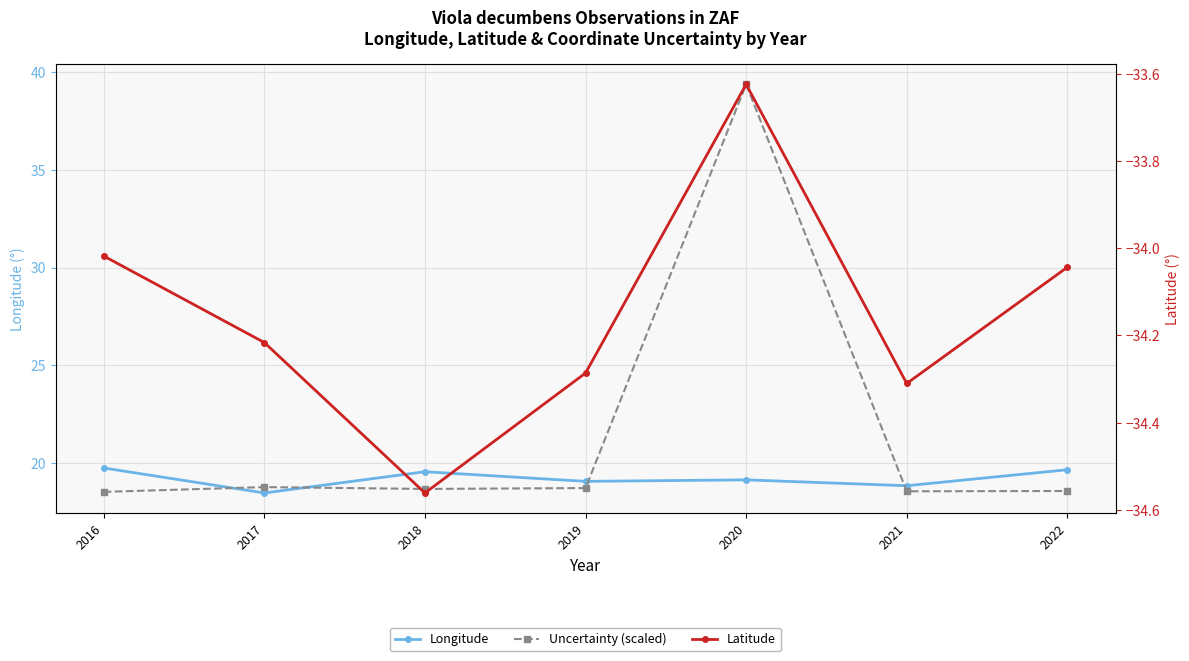

List the labels in order of Latitude value, largest first.

2020, 2016, 2022, 2017, 2019, 2021, 2018